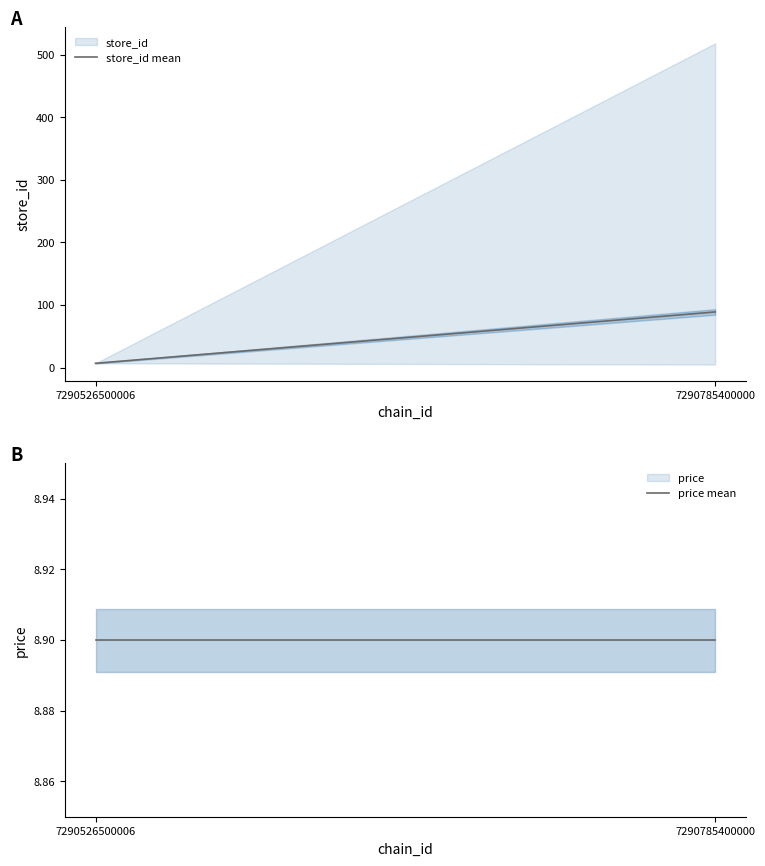

Is this an area chart (filled region under the line)?

No